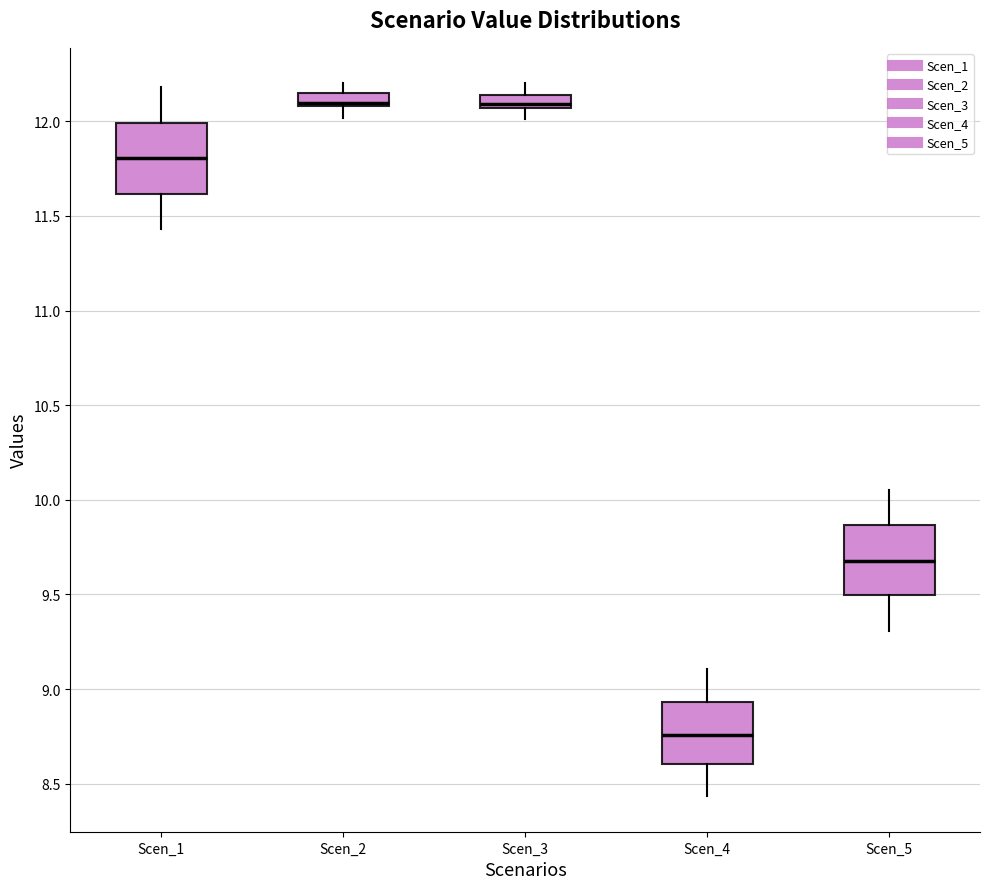

Which box has the lowest median line?

Scen_4